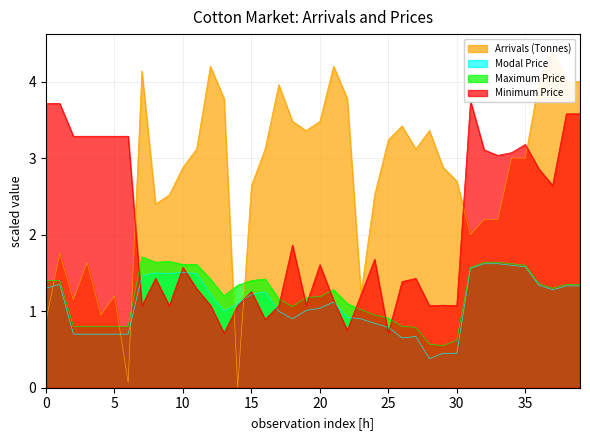

How many distinct data groups are displayed?

4